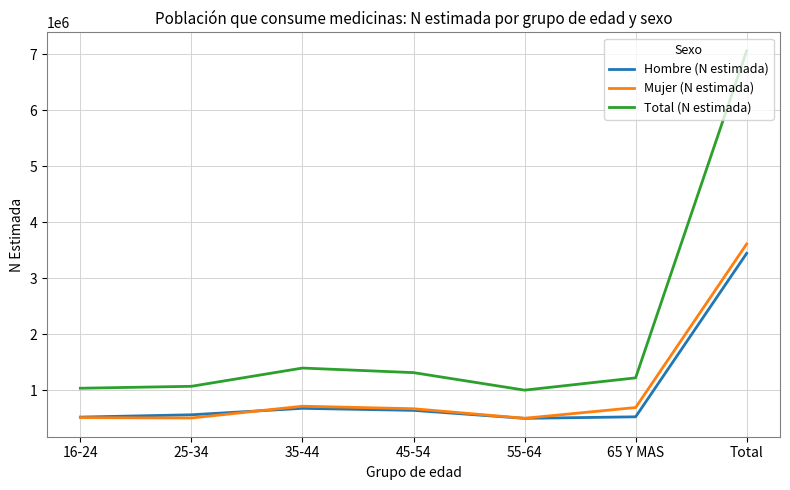

Between 45-54 and Total, which series saw the biggest shift?

Total (N estimada)